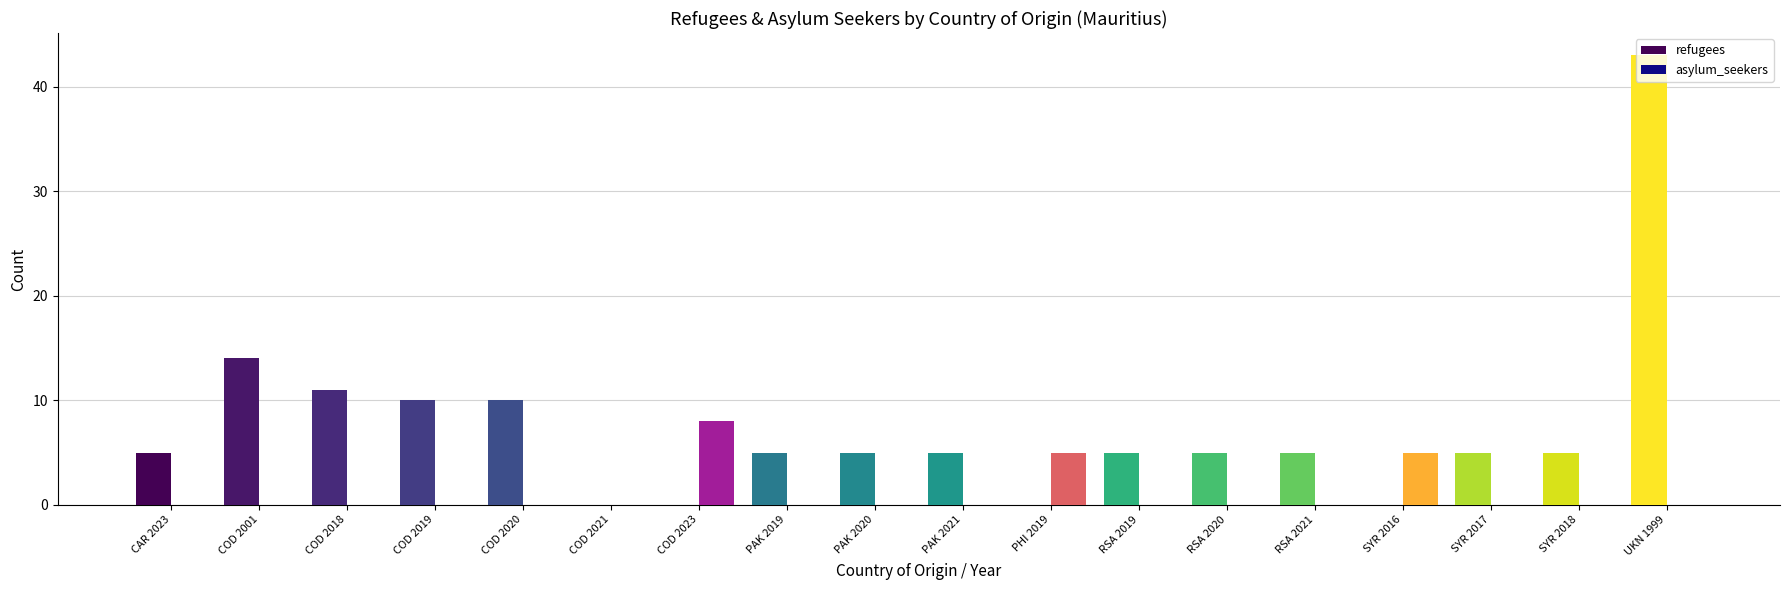

Is the value of asylum_seekers at COD 2023 greater than the value of refugees at COD 2023?

Yes